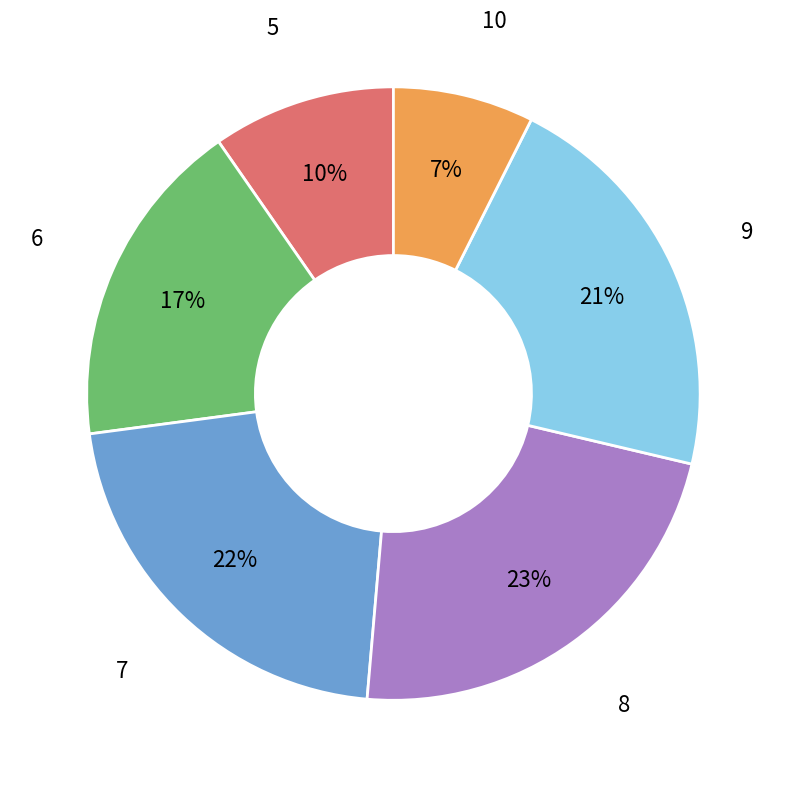

Is there a majority slice in this chart?

No